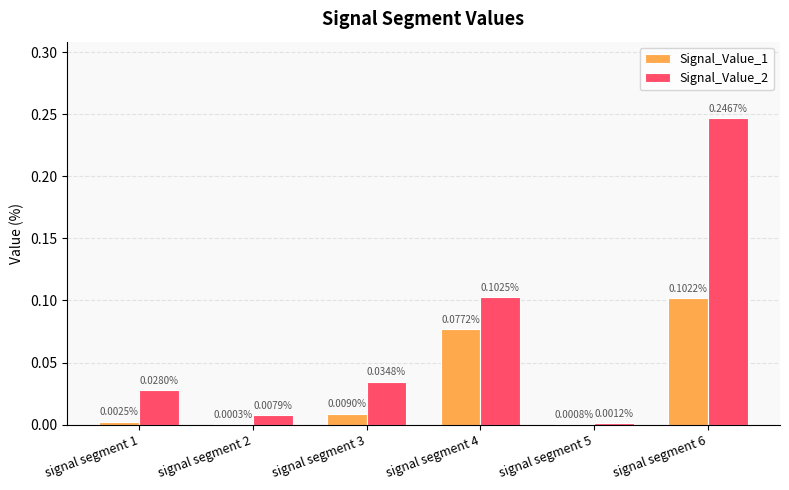

Count the number of data series in this chart.

2